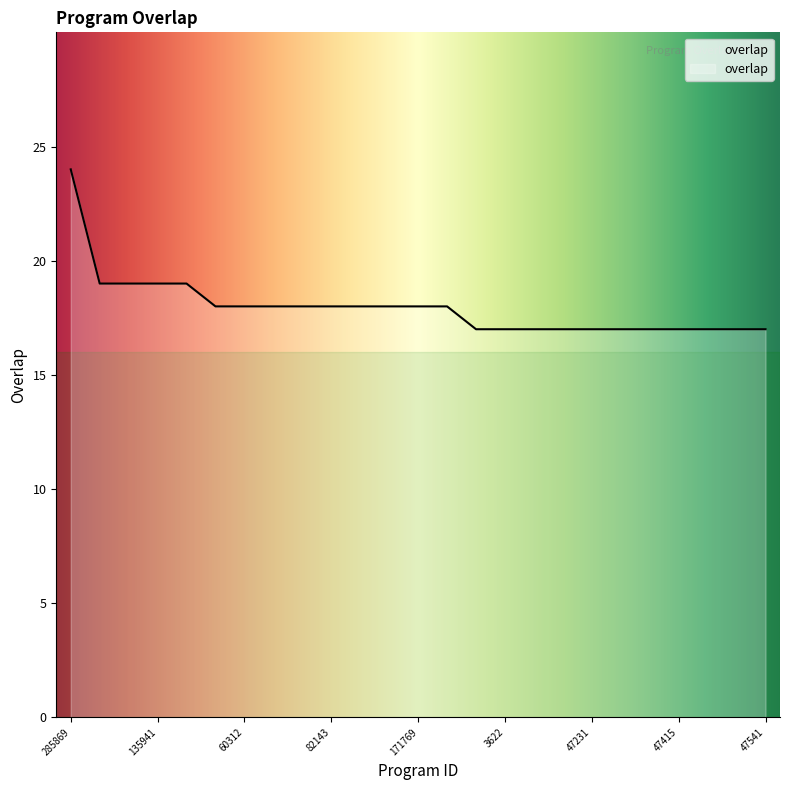

Does the chart display data point markers on the line(s)?

No